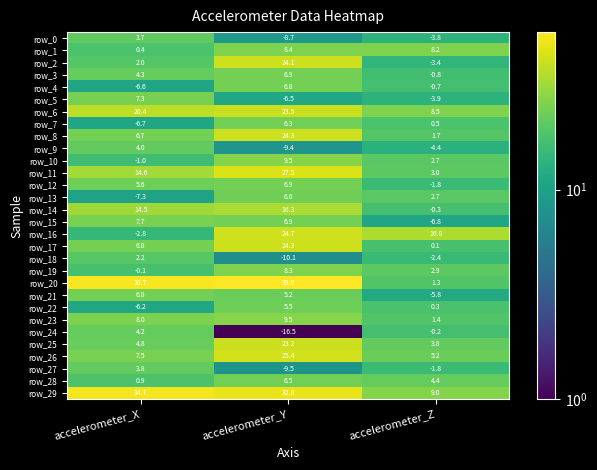

The value of row_16 at accelerometer_X is 10.1. True or false?

False